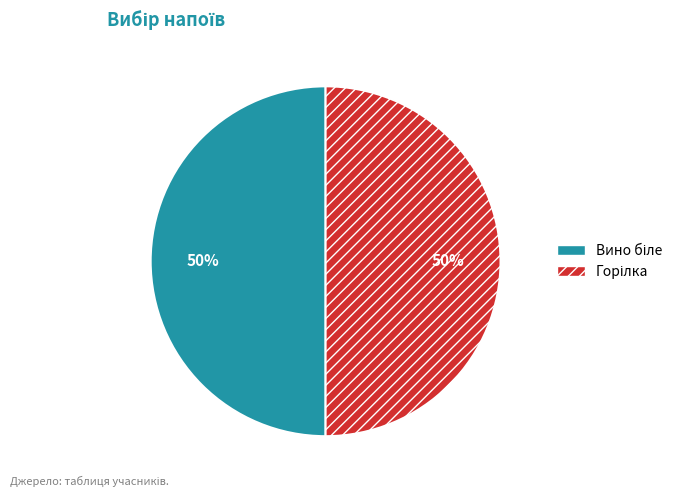

To the nearest percent, what is the difference between the largest and smallest slice percentages?

0%